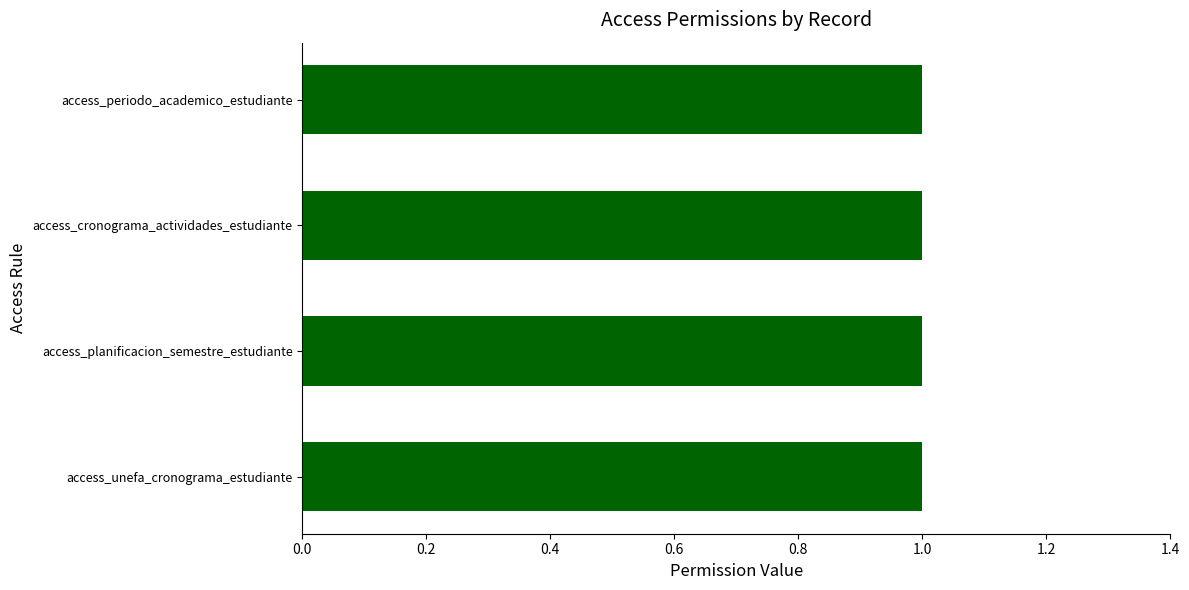

Which has a higher value, 0.6 or 0.0?

0.6